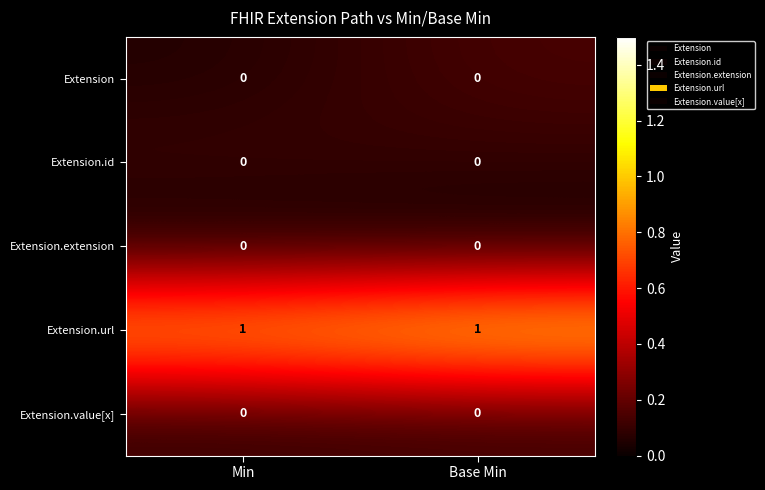

Reading right to left, extract all data points from this chart.

Extension: 0	0
Extension.id: 0	0
Extension.extension: 0	0
Extension.url: 1	1
Extension.value[x]: 0	0